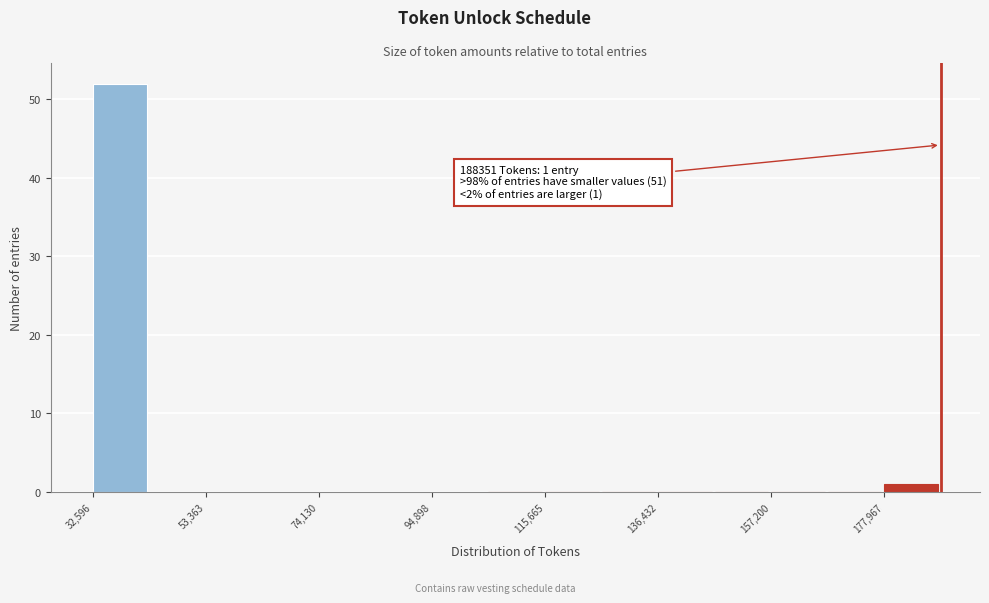

Read against the x-axis, roughly where is the centre of the tallest bar?

40000